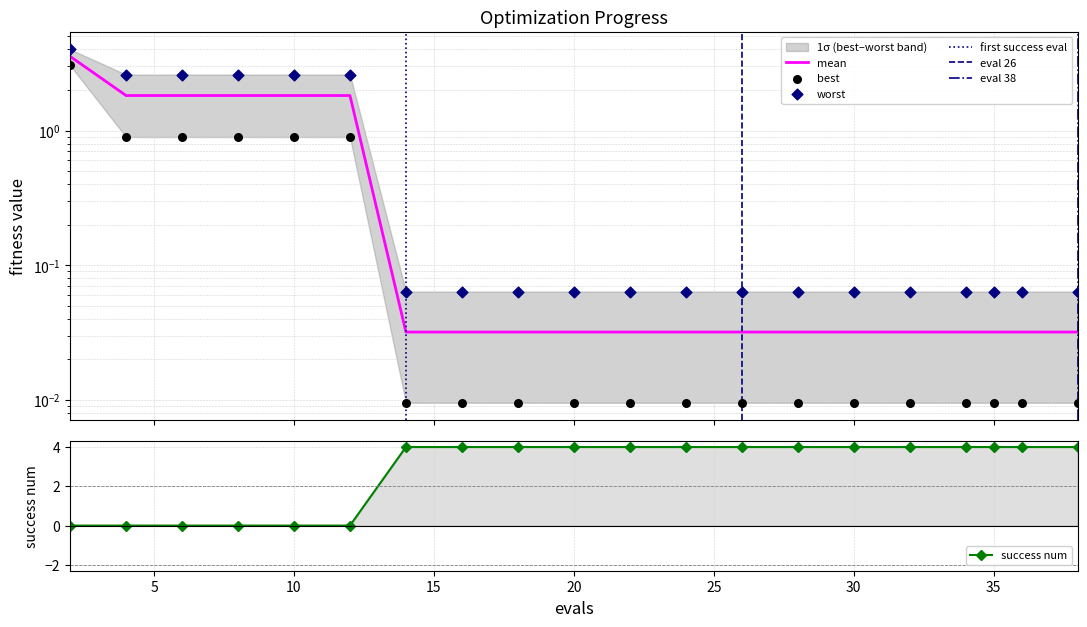

Which series contains the lowest Y value?

success num